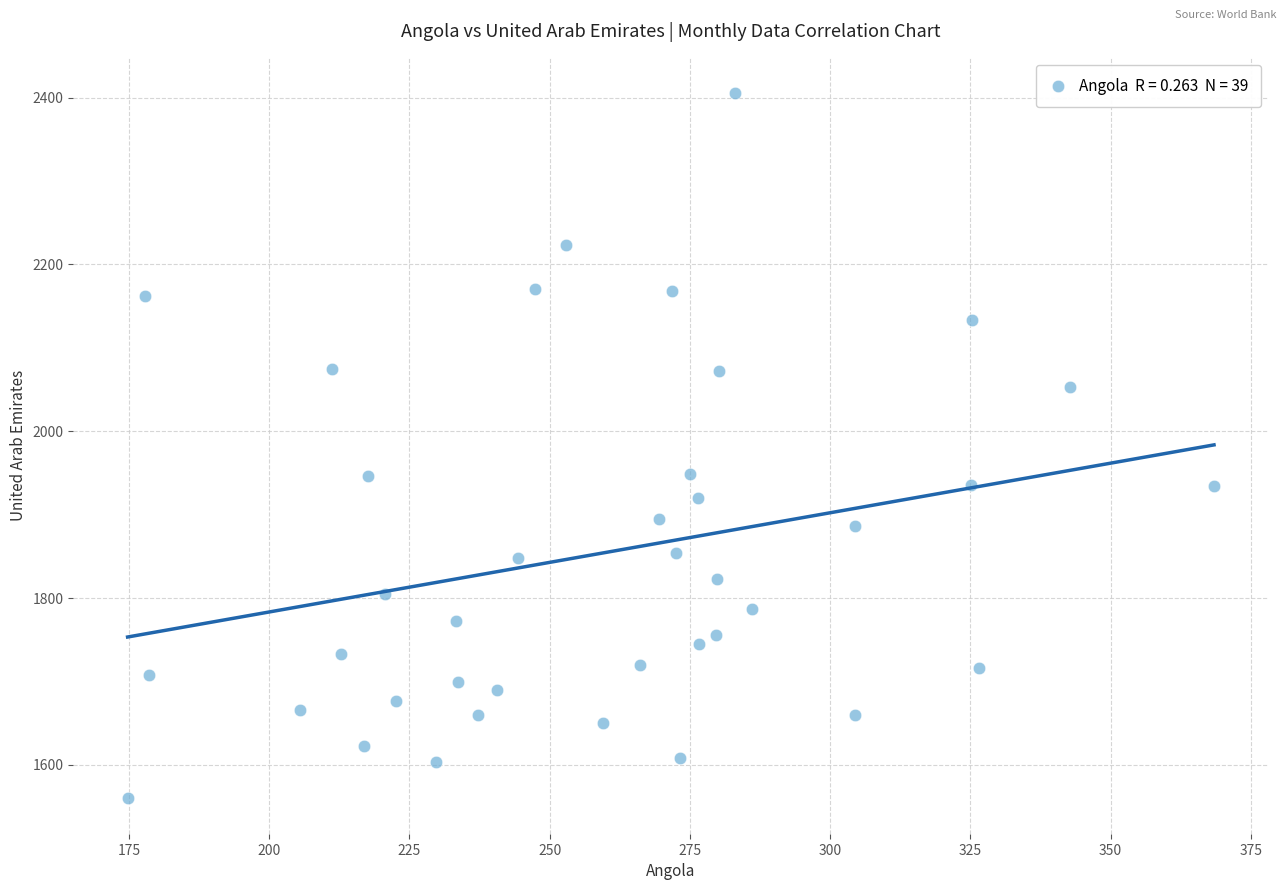

What is the range of X values (max minus min)?

193.7